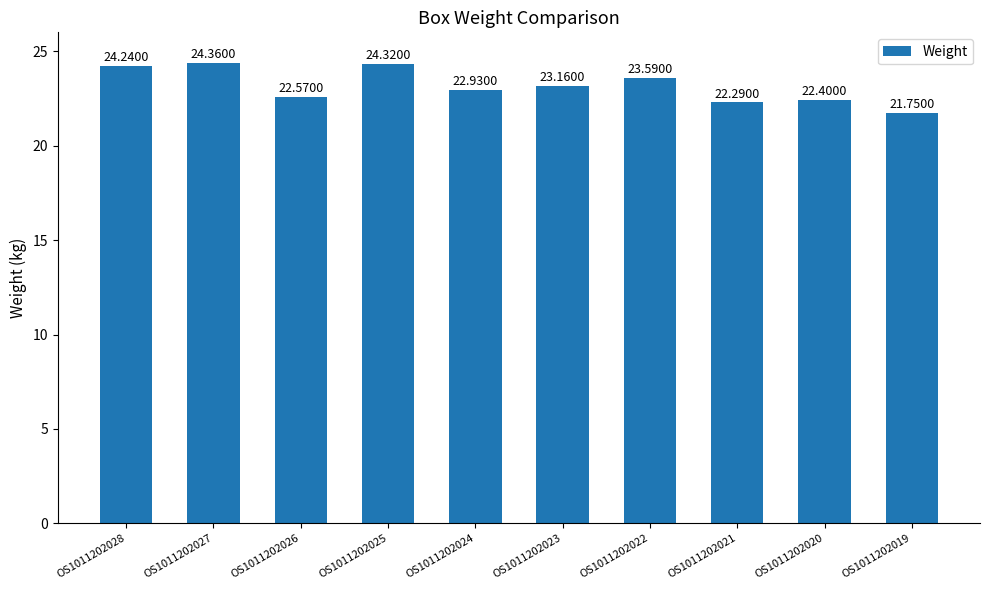

What is the sum of all values?

231.6